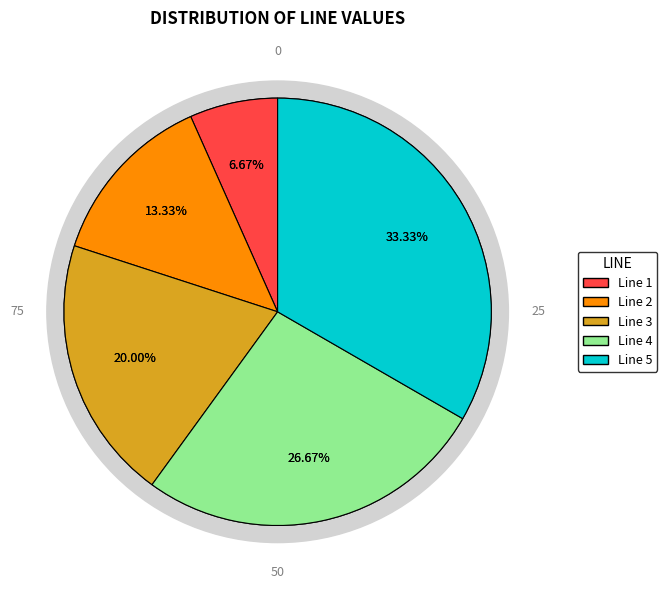

What percentage is the Line 5 slice, to the nearest percent?

33%